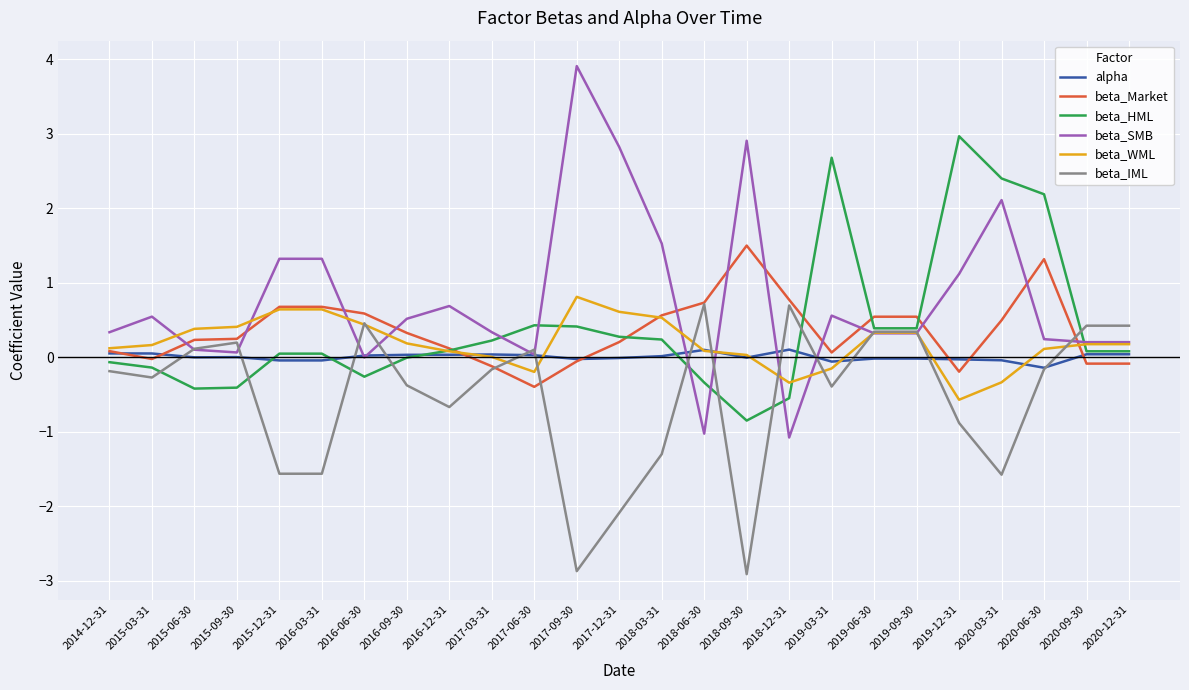

At which category does the chart reach its peak across all series?

2017-09-30